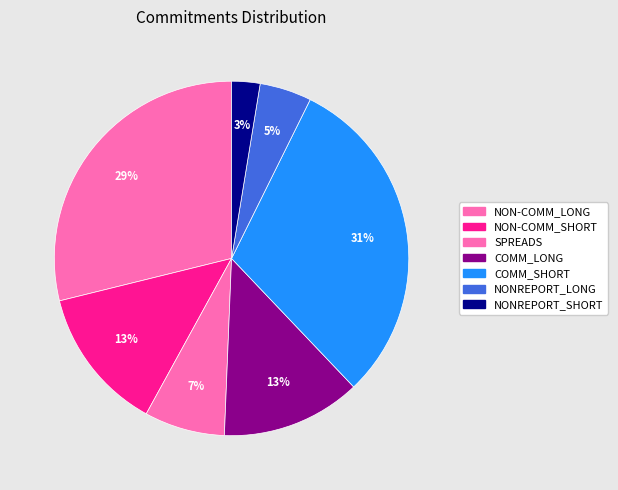

Rank the categories by value from highest to lowest.

COMM_SHORT, NON-COMM_LONG, NON-COMM_SHORT, COMM_LONG, SPREADS, NONREPORT_LONG, NONREPORT_SHORT